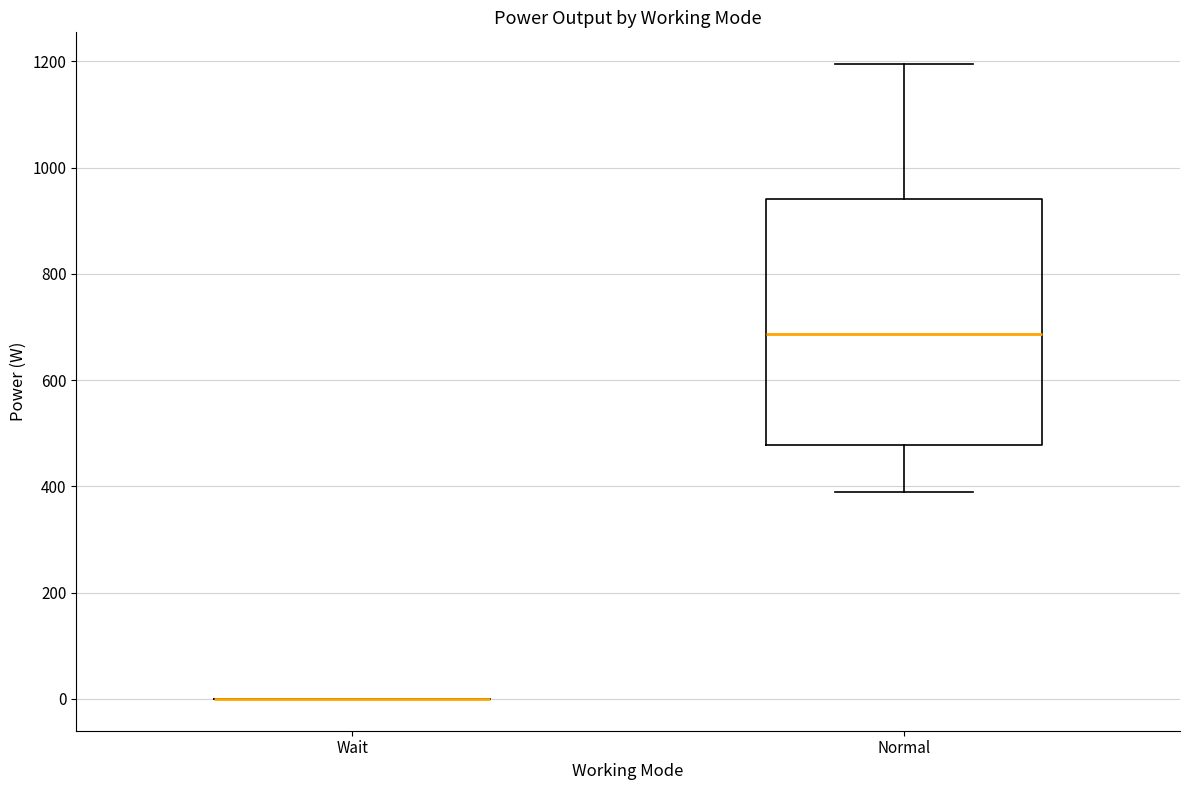

Where does the lower whisker of the box for Normal end on the y-axis? The values are not printed on the chart, so give them approximately, as read against the axis.

380